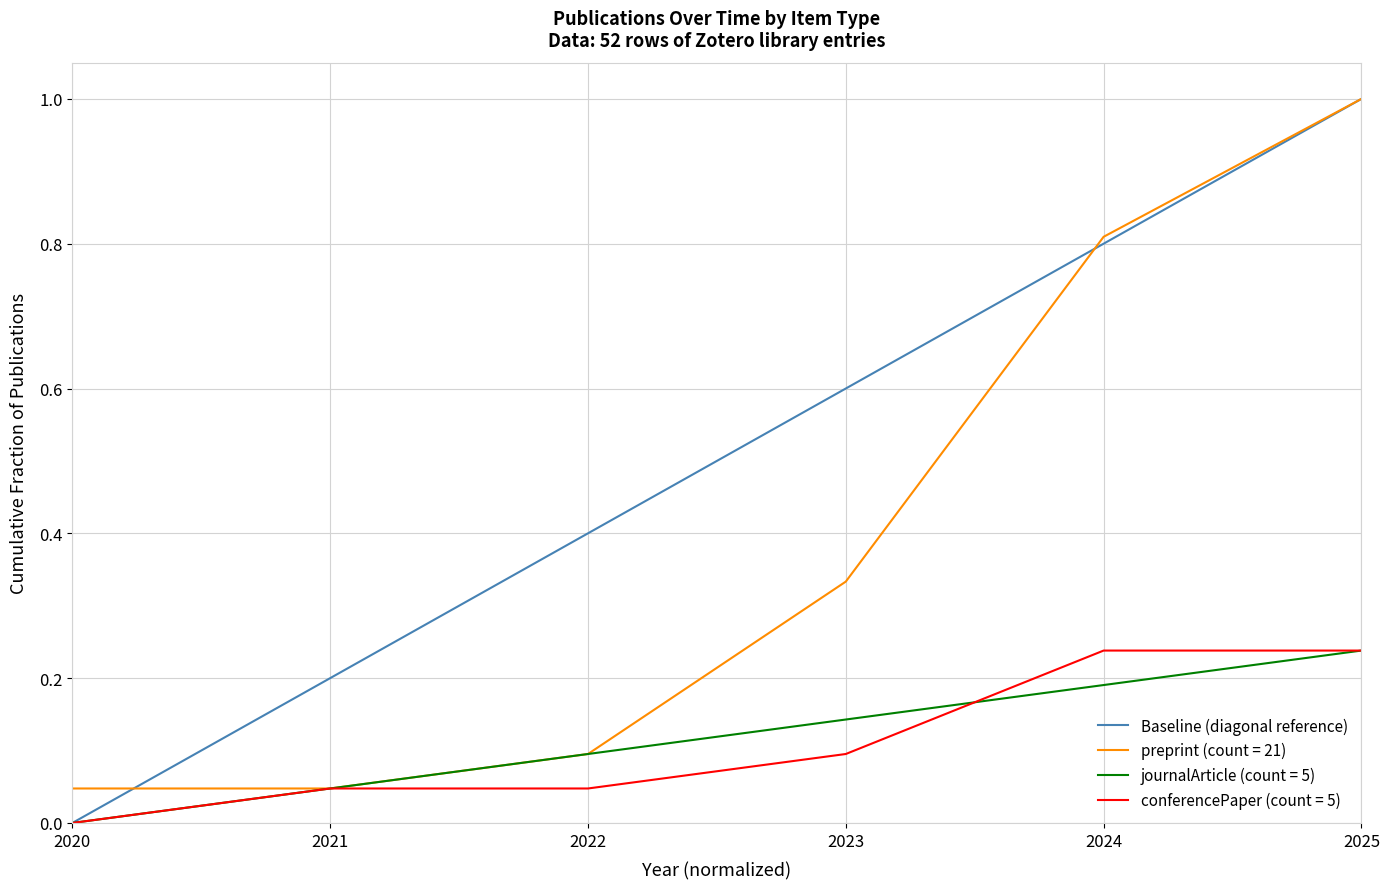

Is the value of journalArticle (count = 5) at 2020 greater than the value of conferencePaper (count = 5) at 2023?

No